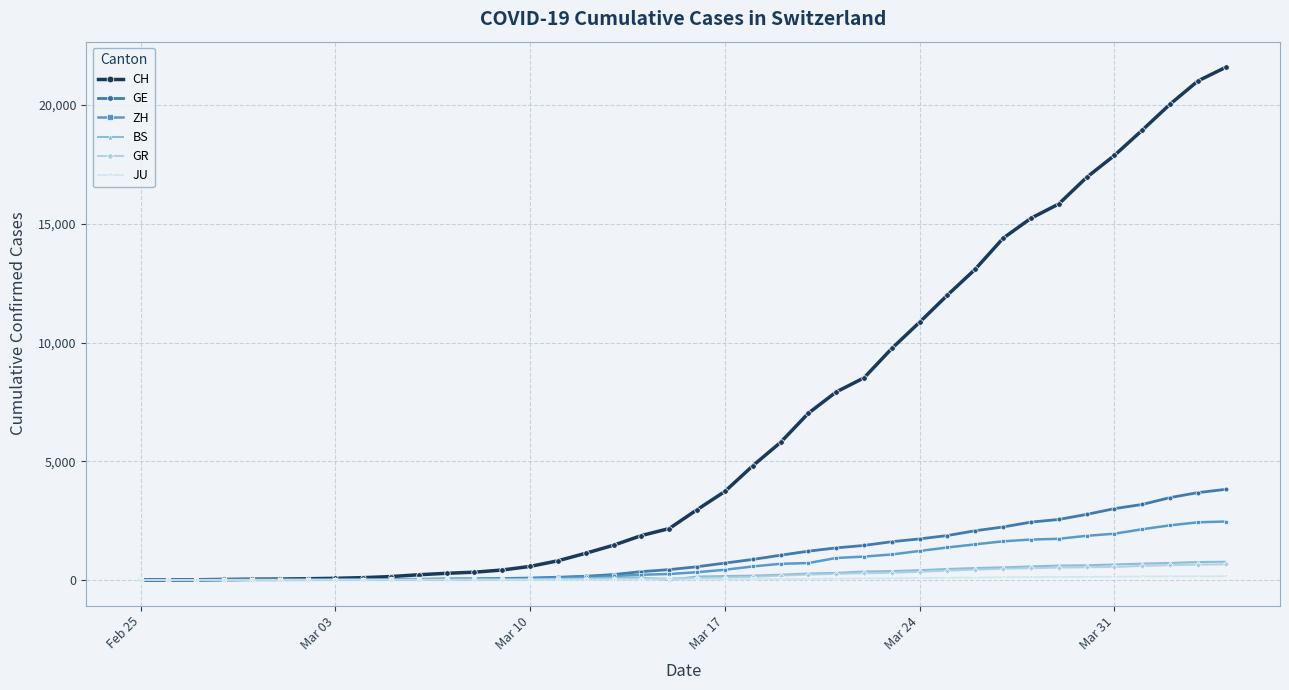

What is the difference between the maximum and second lowest values in the ZH series?

2461